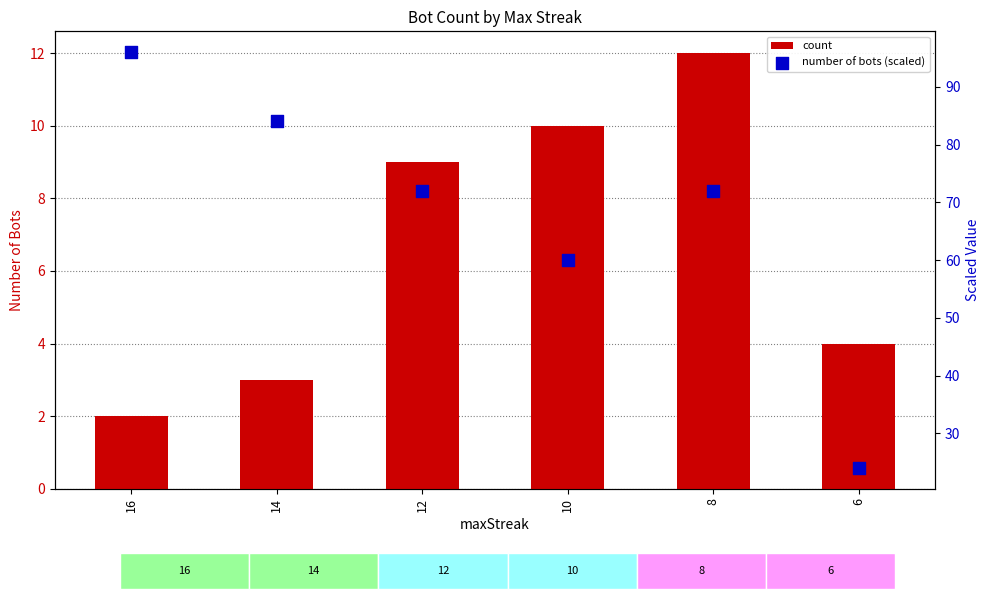

What are all the series names shown in the legend?

count, number of bots (scaled)